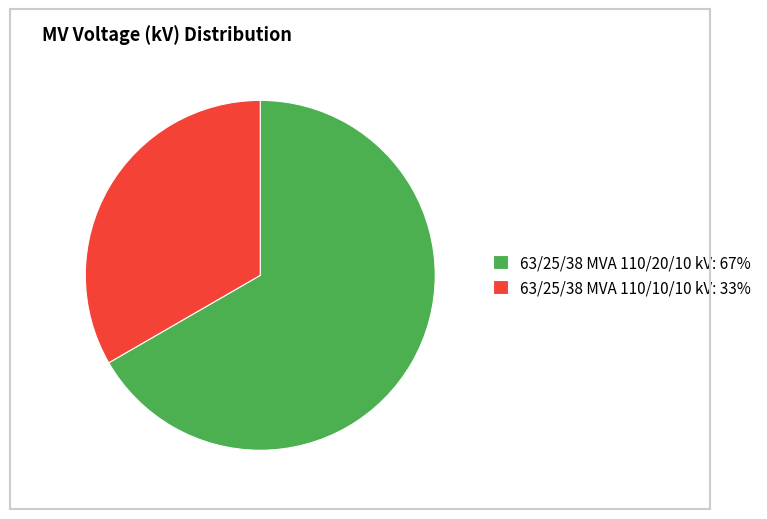

Which has a higher value, 63/25/38 MVA 110/10/10 kV or 63/25/38 MVA 110/20/10 kV?

63/25/38 MVA 110/20/10 kV